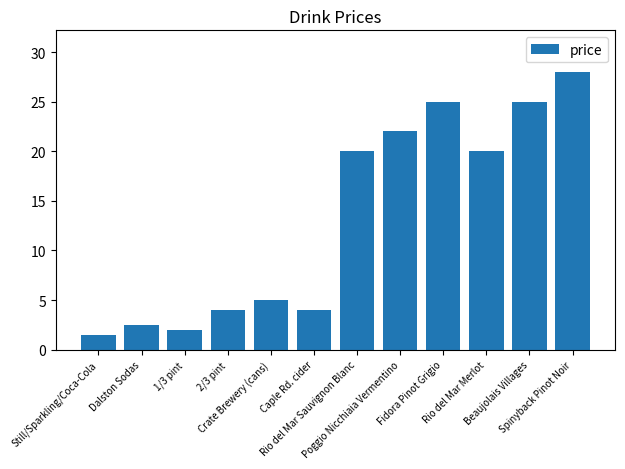

The chart shows a value of 5.0 at Crate Brewery (cans). True or false?

True